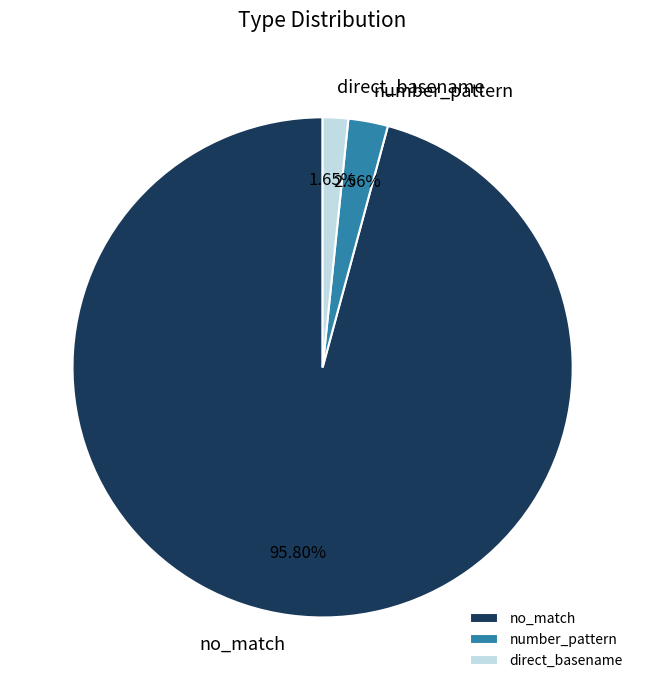

To the nearest percent, what is the difference between the direct_basename and no_match slice percentages?

94%